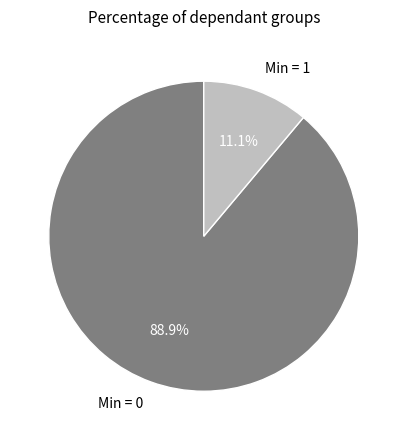

Is there a majority slice in this chart?

Yes